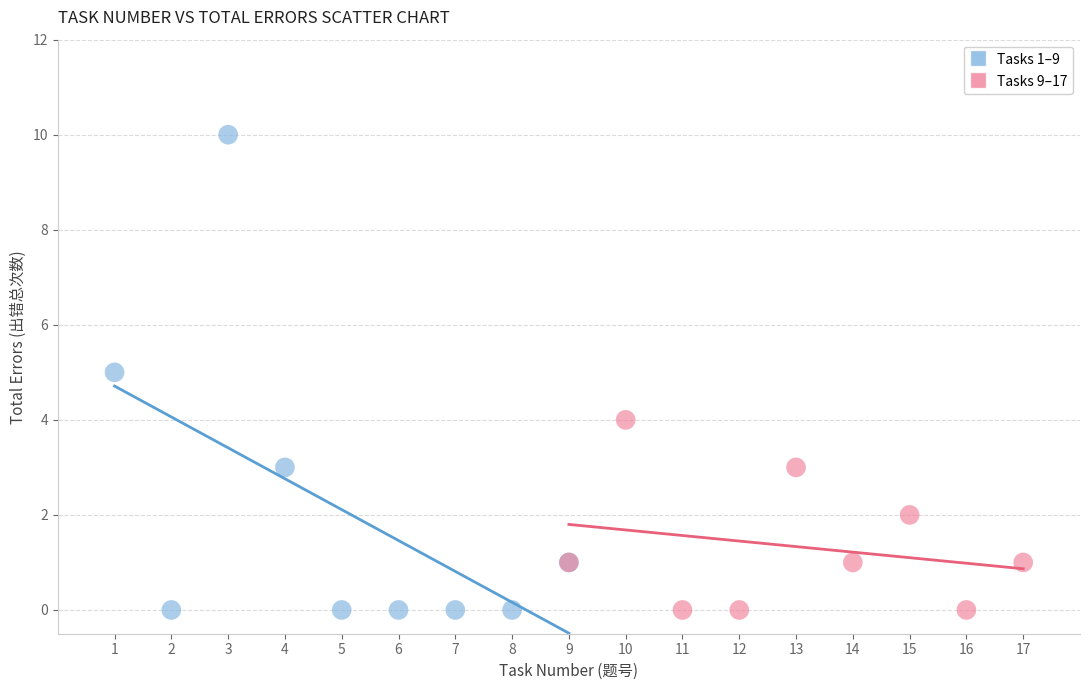

Which series reaches the maximum Y coordinate?

Tasks 1–9